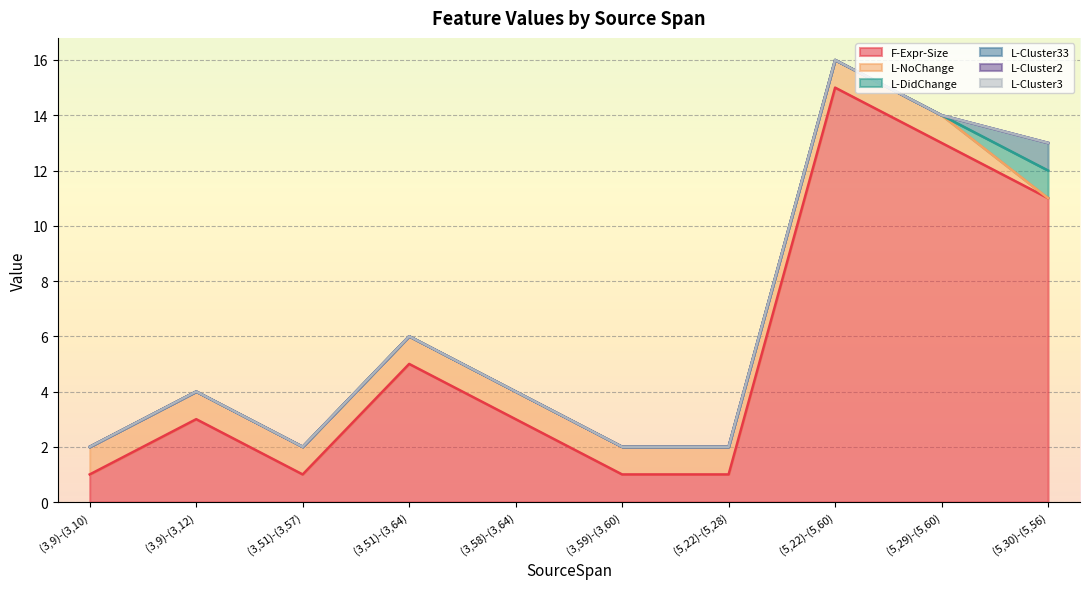

What is the label of the 7th point from the left?

(5,22)-(5,28)